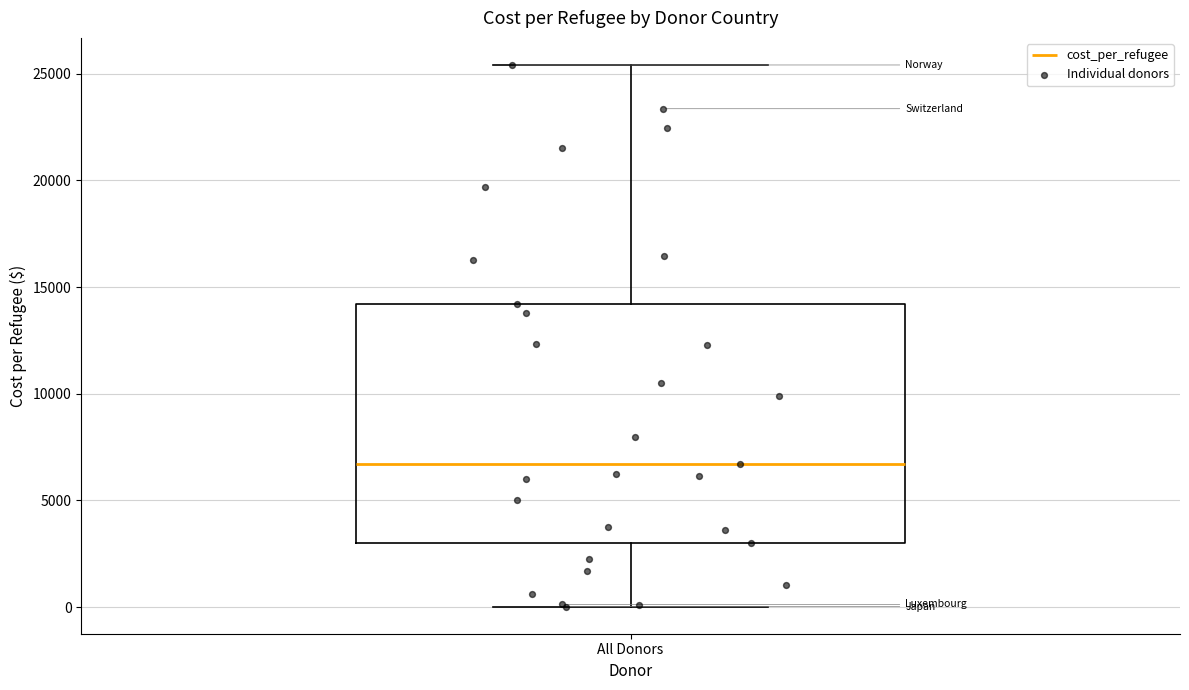

Transcribe this box plot: give where the median line is, the range the box spans, and where the two whiskers end, as read against the y-axis. The values are not printed on the chart, so give them approximately, as read against the axis.

median 6500, box 3000 to 14000, whiskers 0 to 25500